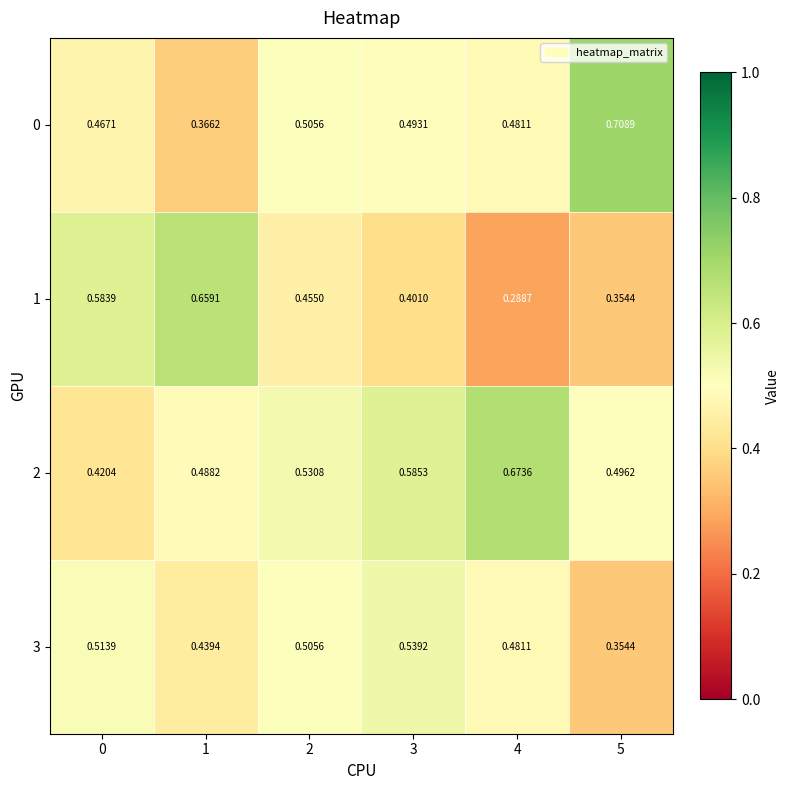

Is the value of 2 at 1 greater than the value of 0 at 0?

Yes